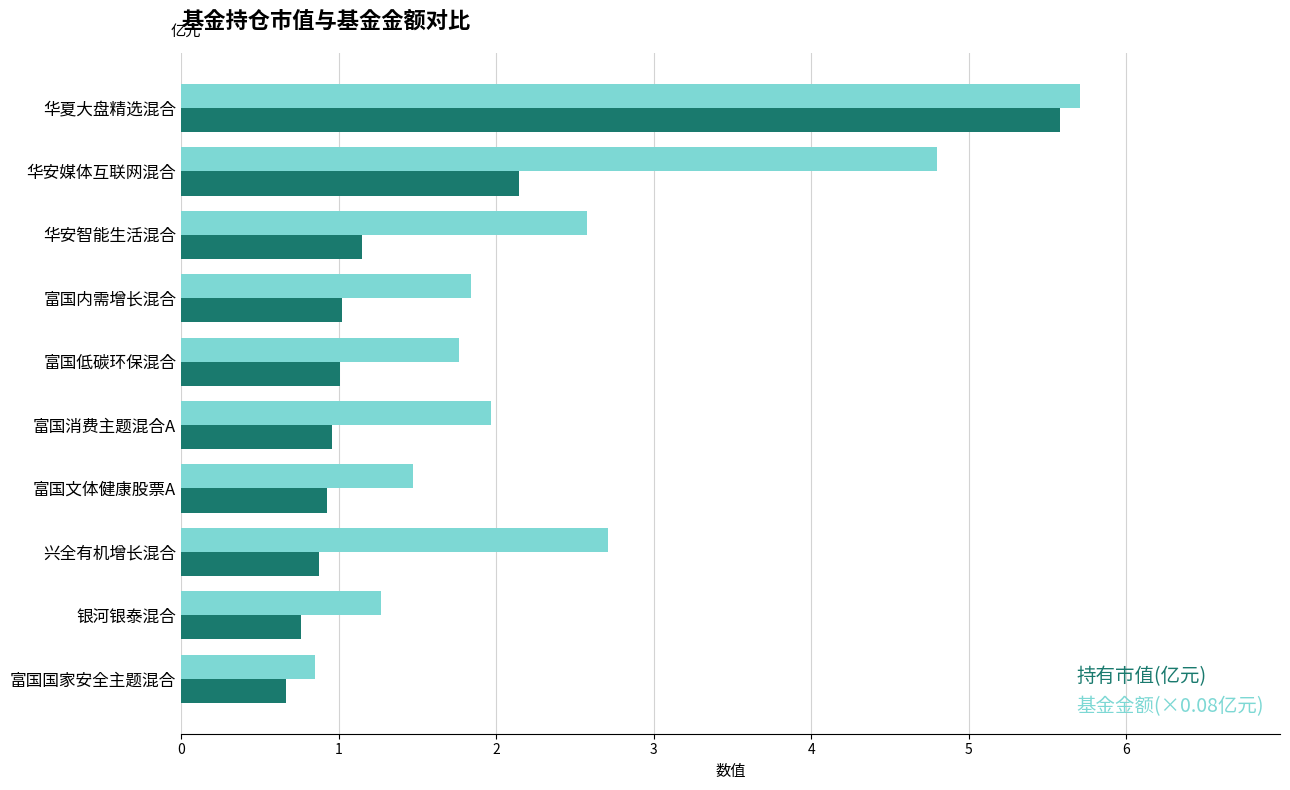

How many data points does each series have?

10